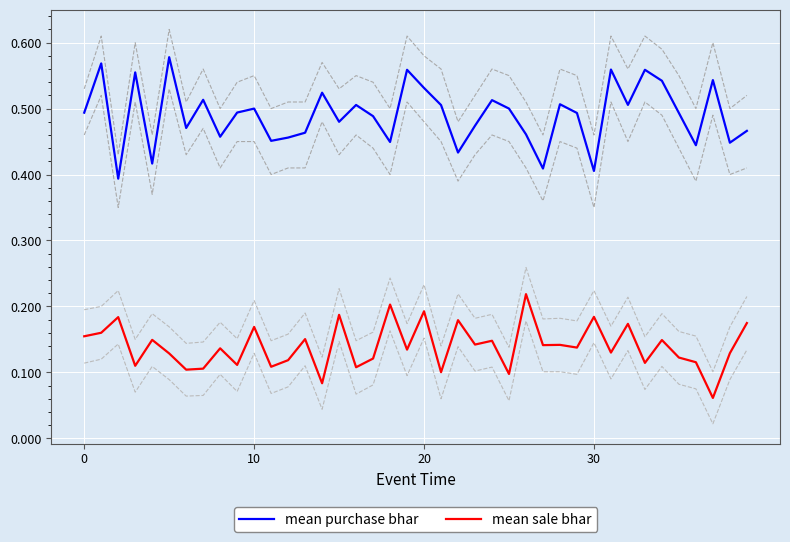

Between 30 and 22, which is larger?

22